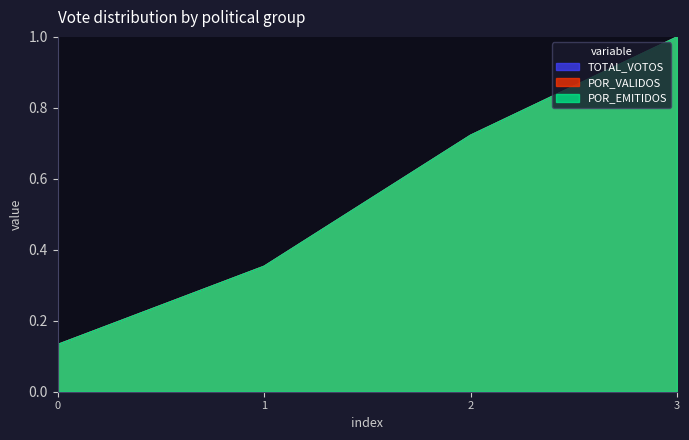

Where is TOTAL_VOTOS nearest to the value 0?

0